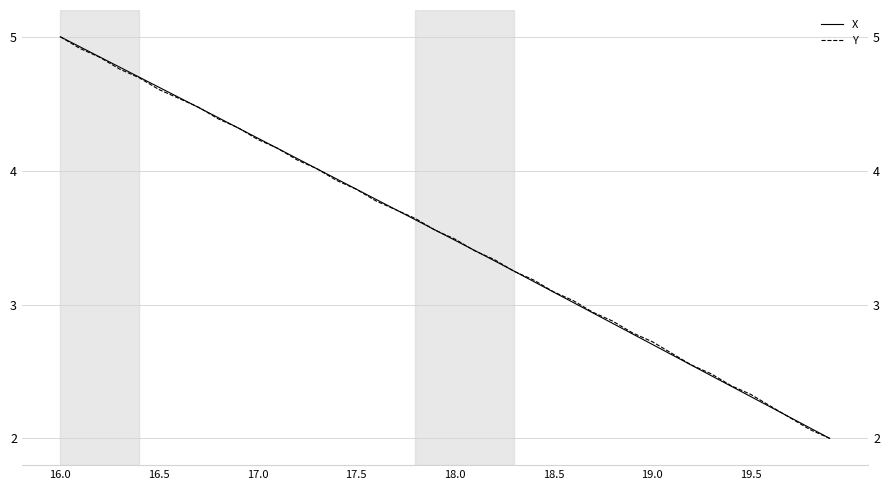

After their last crossing, which series has the higher values: X or Y?

X